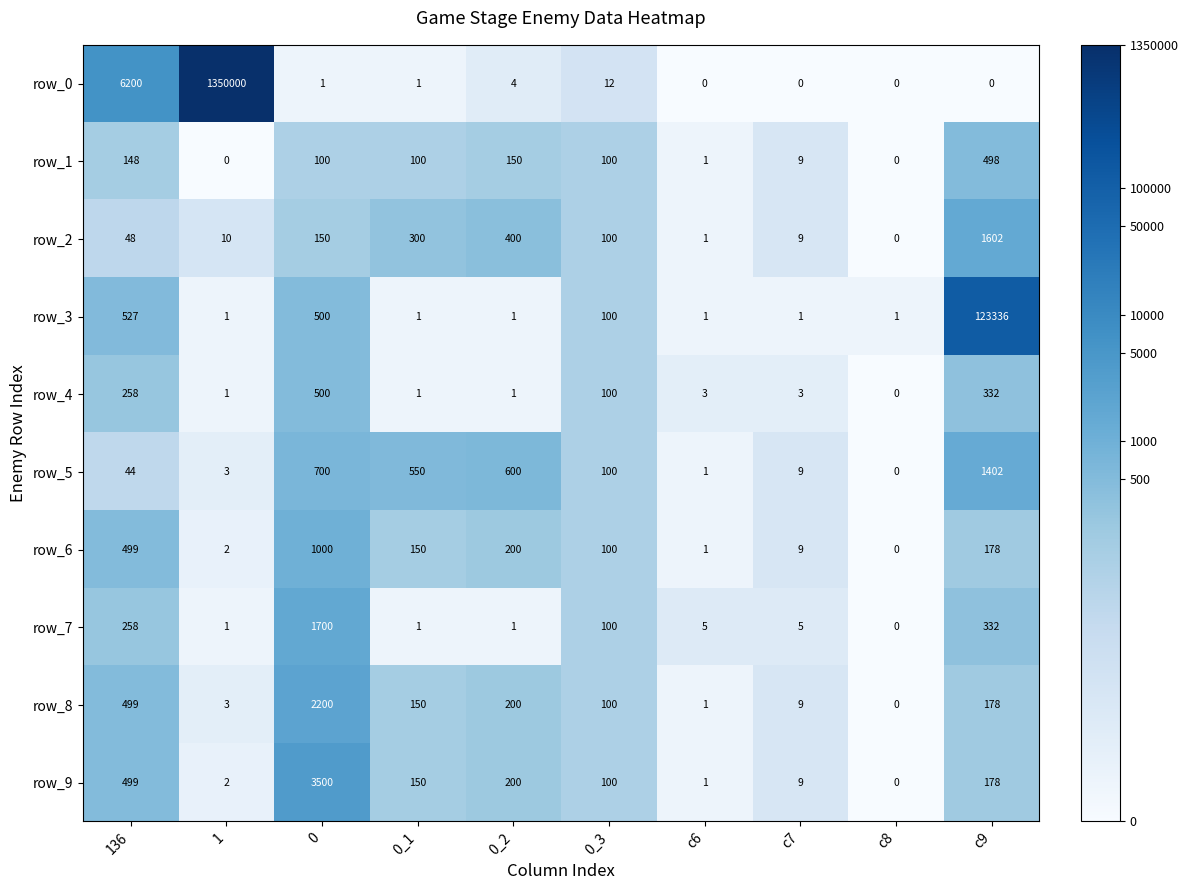

How many positive values does the row_5 series have?

9